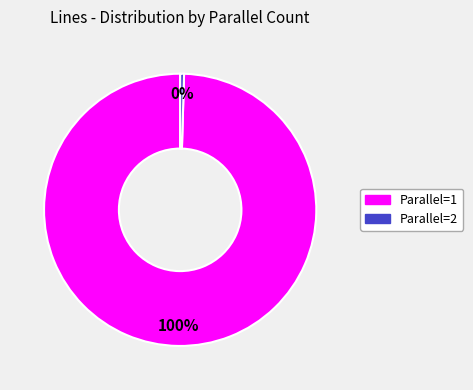

To the nearest percent, what is the average slice percentage?

50%